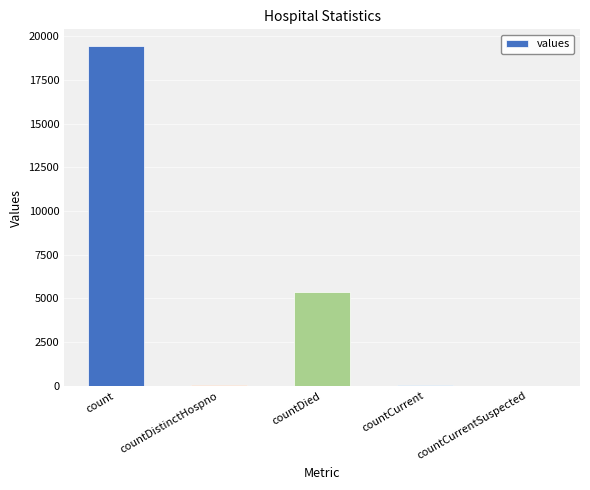

True or false: the data shows 0 at countCurrentSuspected.

True